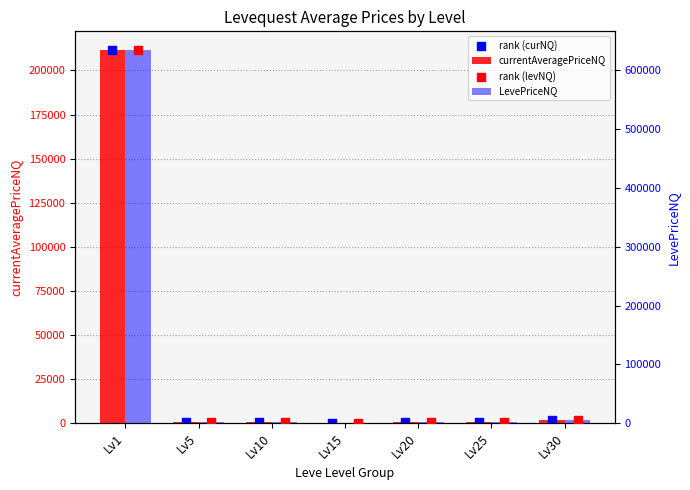

Which series has the largest total across all categories?

LevePriceNQ